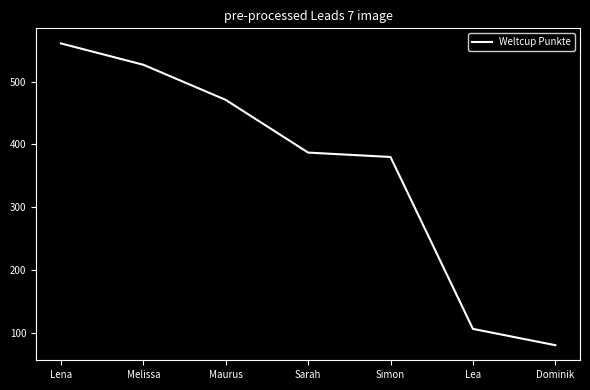

Which category has the highest value across all series?

Lena